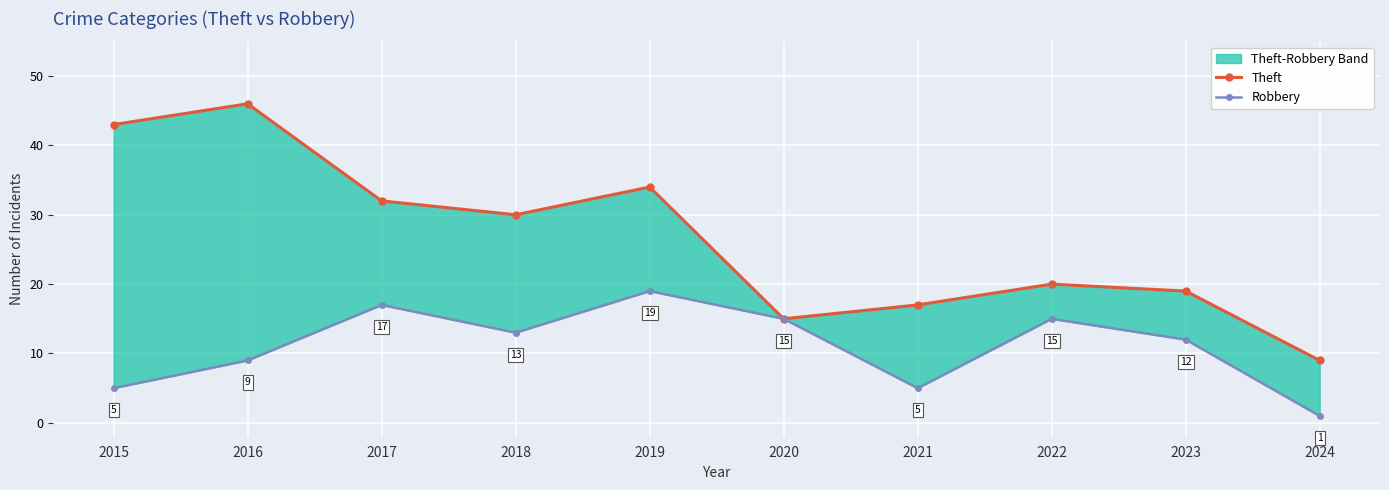

Is the value of Theft at 2019 greater than the value of Robbery at 2016?

Yes